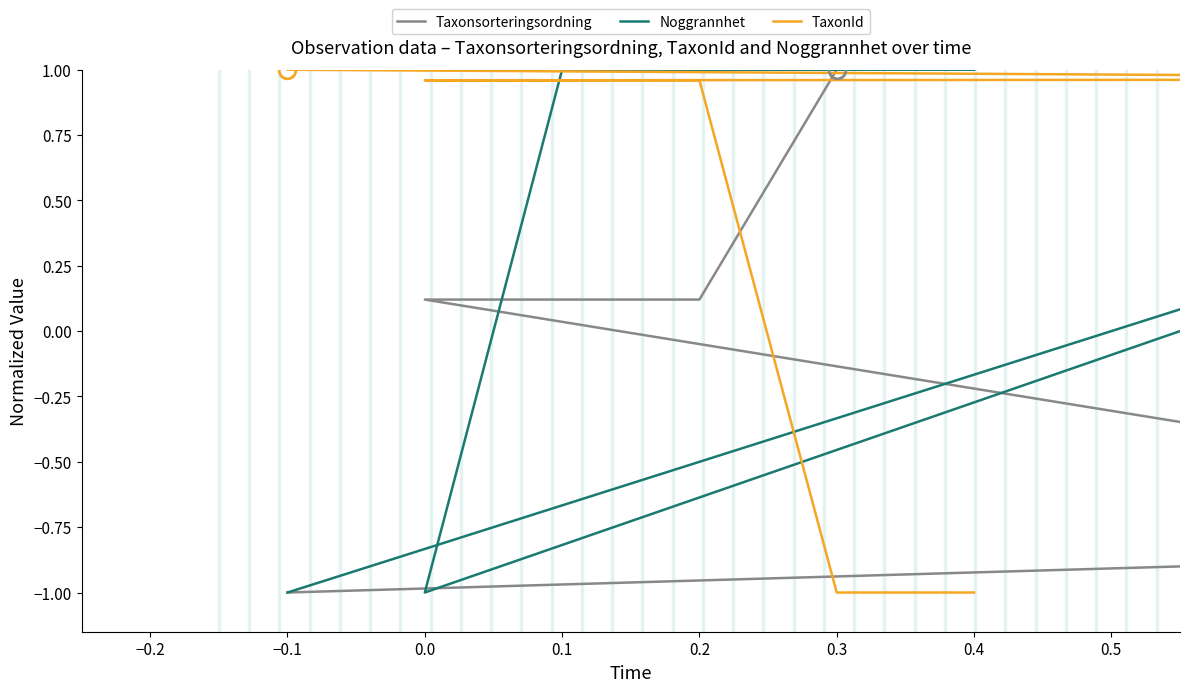

Is this an area chart (filled region under the line)?

No